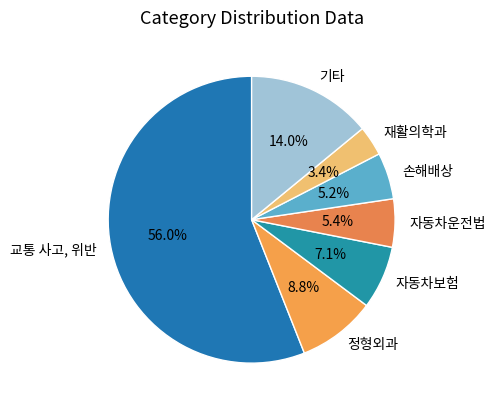

The 정형외과 slice represents 9% of the pie. True or false?

True